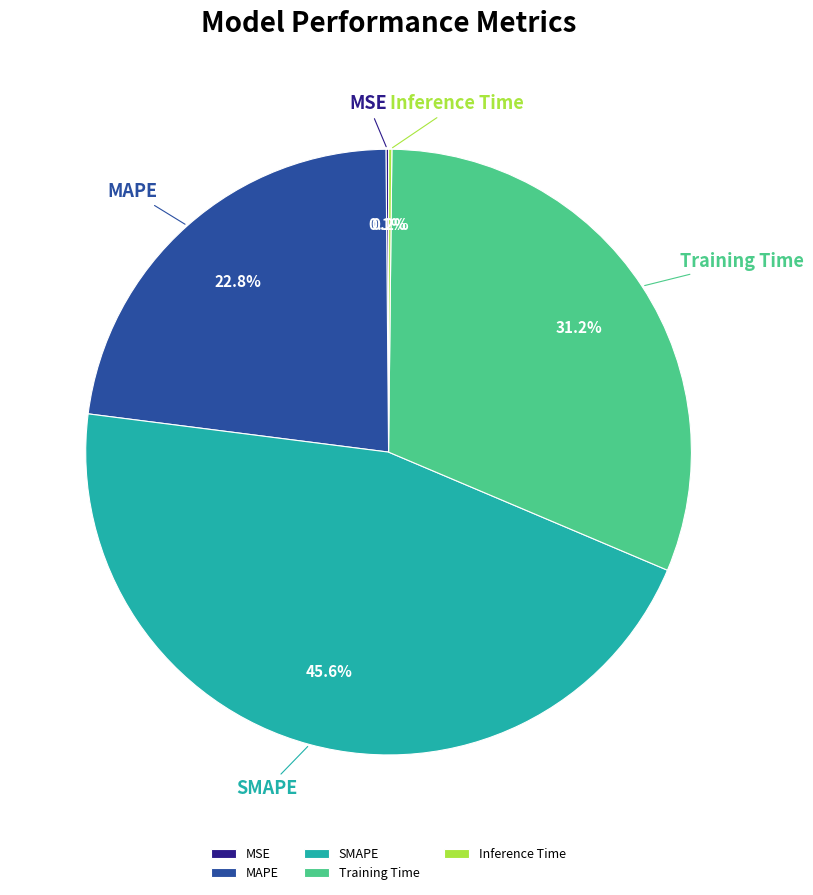

How much of the chart is everything except MAPE?

77.2%